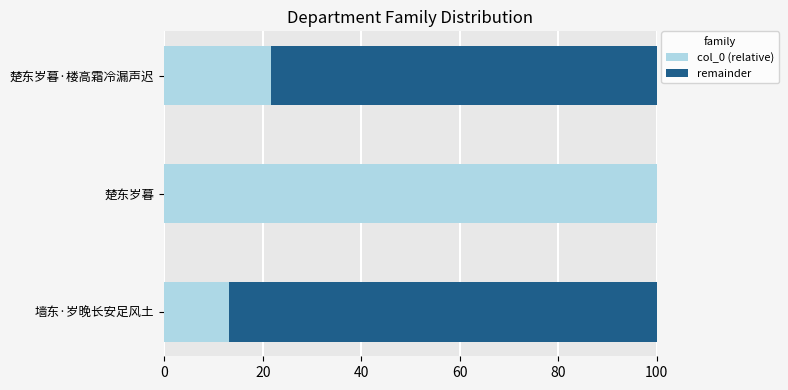

What is the sum of all col_0 (relative) values?

134.8